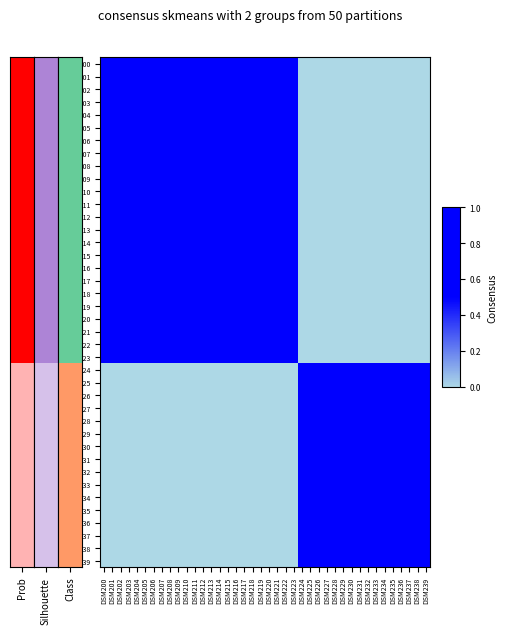

At DSM238, list the series in order from largest to smallest.

DSM224, DSM225, DSM226, DSM227, DSM228, DSM229, DSM230, DSM231, DSM232, DSM233, DSM234, DSM235, DSM236, DSM237, DSM238, DSM239, DSM200, DSM201, DSM202, DSM203, DSM204, DSM205, DSM206, DSM207, DSM208, DSM209, DSM210, DSM211, DSM212, DSM213, DSM214, DSM215, DSM216, DSM217, DSM218, DSM219, DSM220, DSM221, DSM222, DSM223